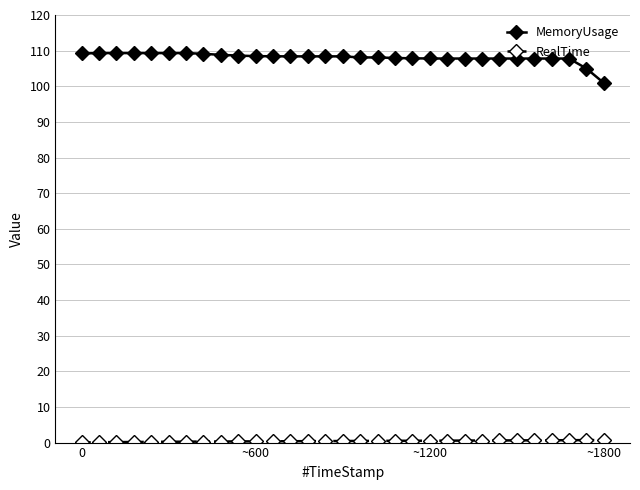

At how many categories does at least one series exceed 11?

31